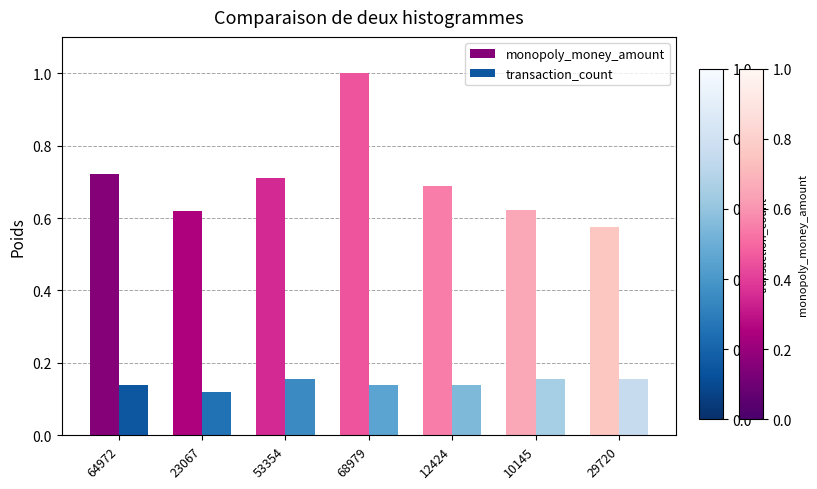

What are all the series names shown in the legend?

monopoly_money_amount, transaction_count